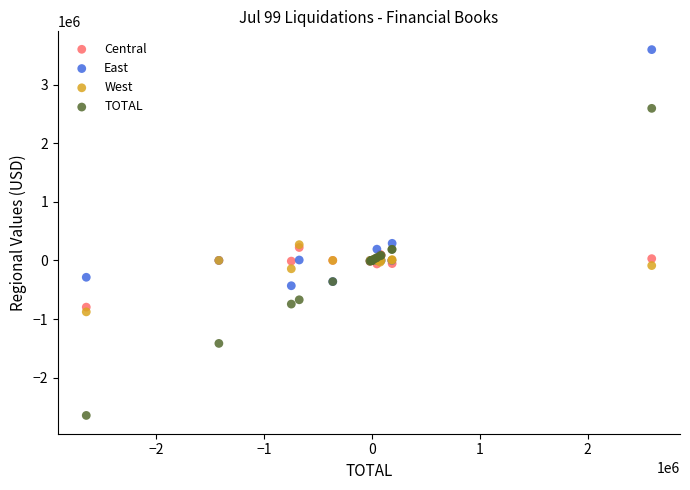

What are all the series names shown in the legend?

Central, East, West, TOTAL